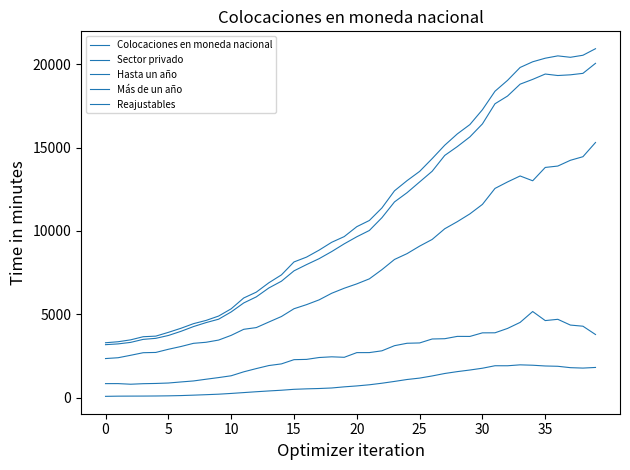

Which series has the largest total across all categories?

Colocaciones en moneda nacional